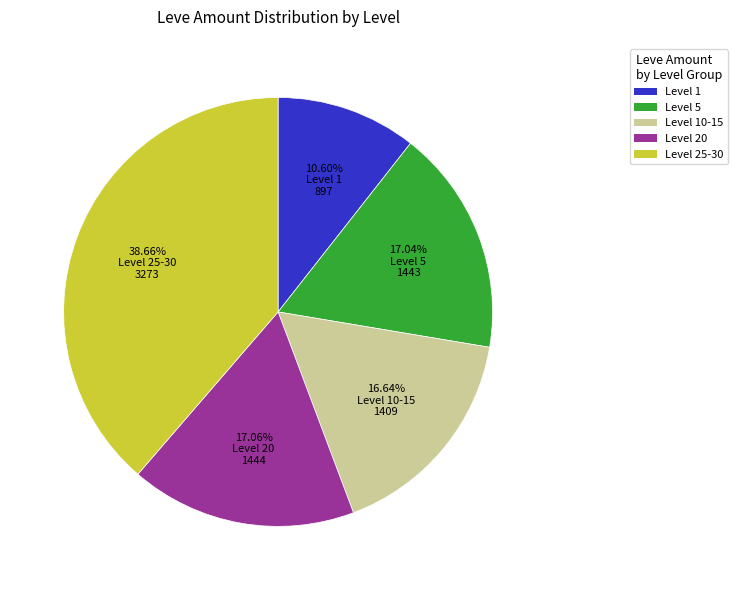

Count the number of slices in the pie.

5